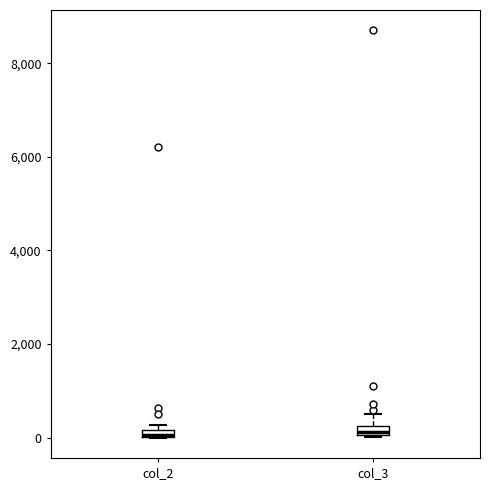

Where is the lower edge of the box for col_3 on the y-axis? The values are not printed on the chart, so give them approximately, as read against the axis.

0